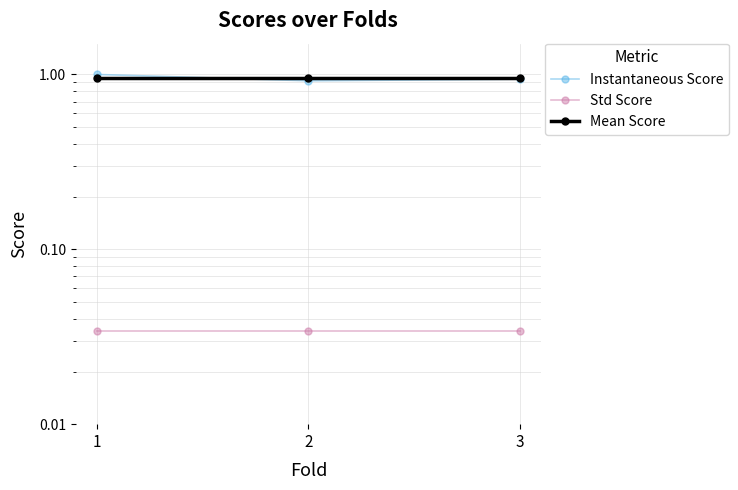

What is the sum of the Instantaneous Score values at 1 and 3?

1.9